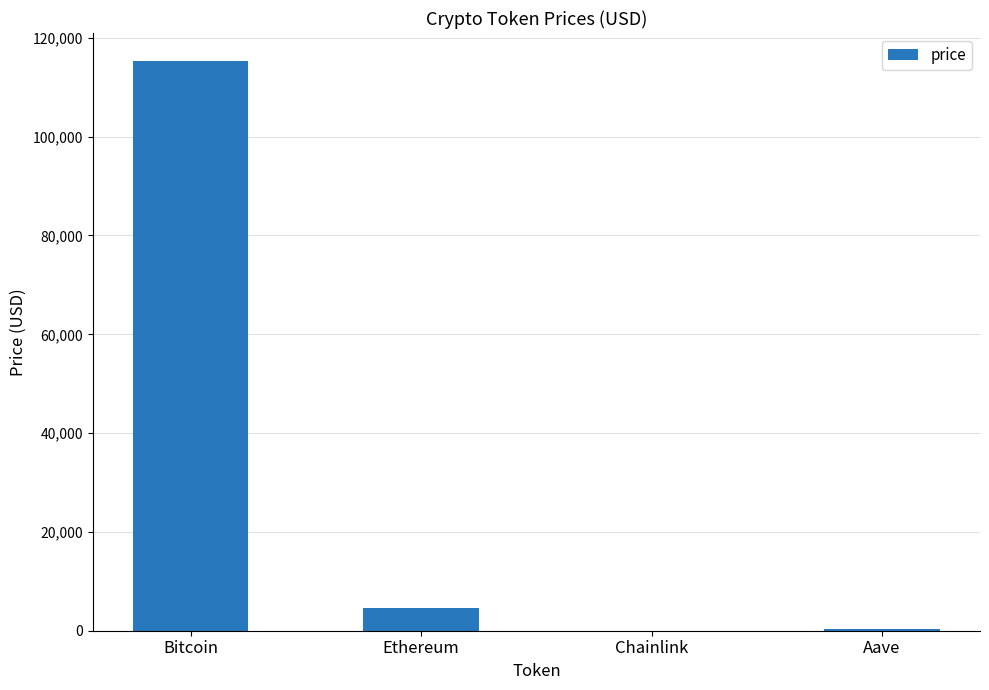

What is the average value?

30015.7